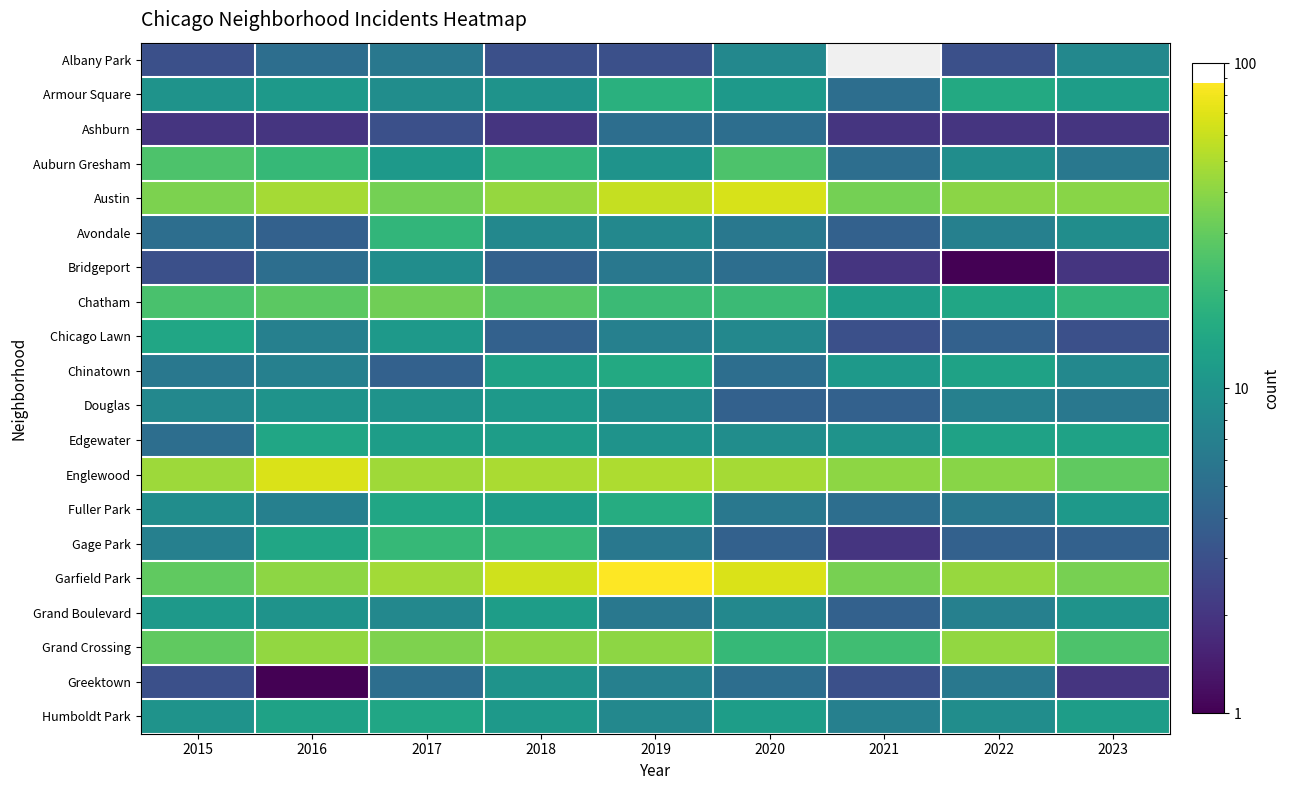

What is the difference between the highest and lowest values at 2022?

43.0